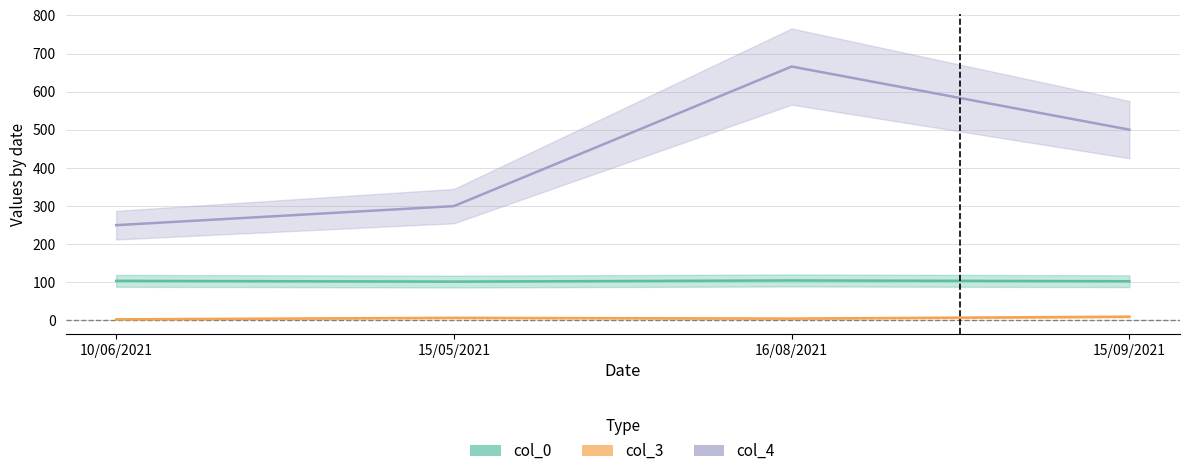

What is the difference between the second highest and minimum values in the col_3 series?

4.0